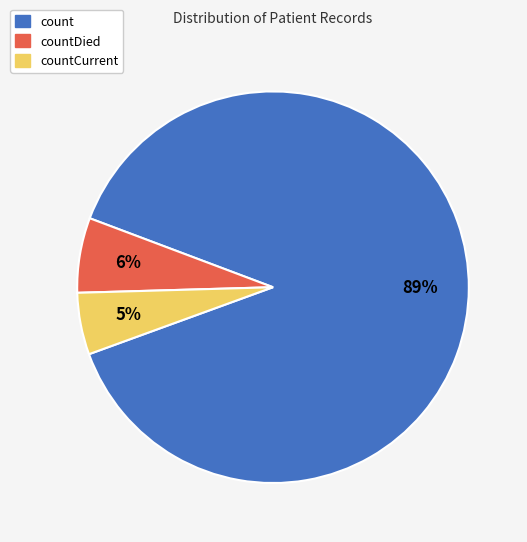

To the nearest percent, what is the average slice percentage?

33%